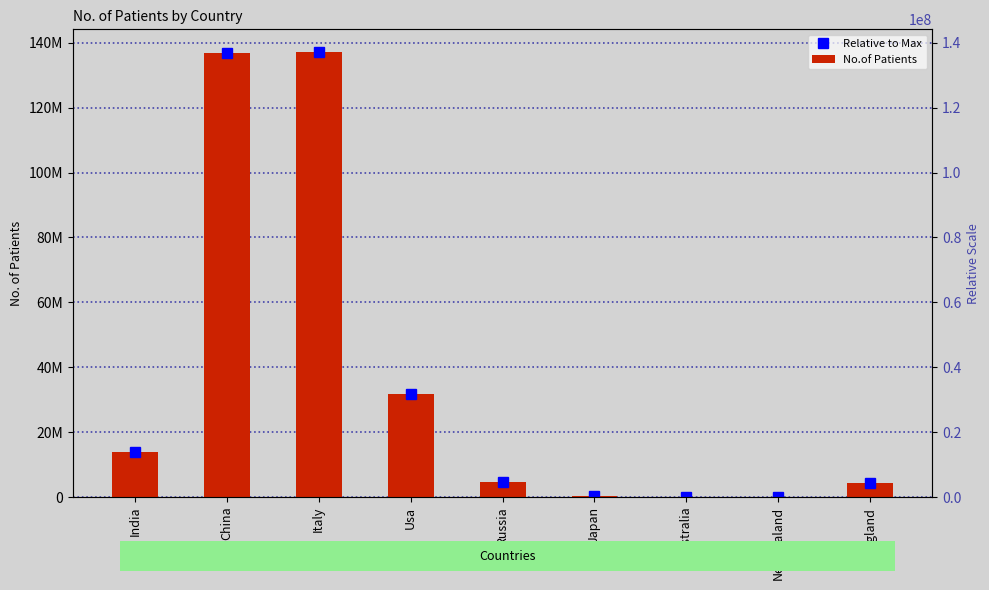

What is the difference between the second highest and second lowest values in the No.of Patients series?

136743527